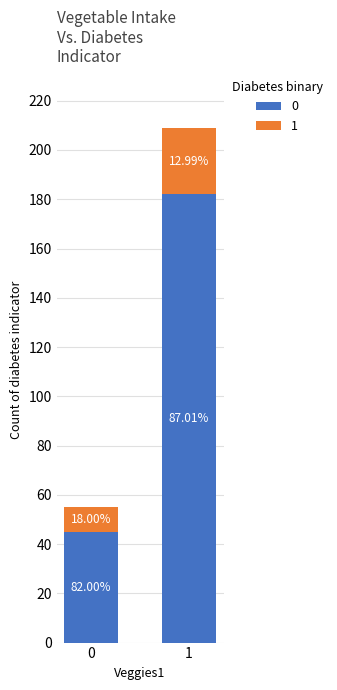

What are all the series names shown in the legend?

0, 1